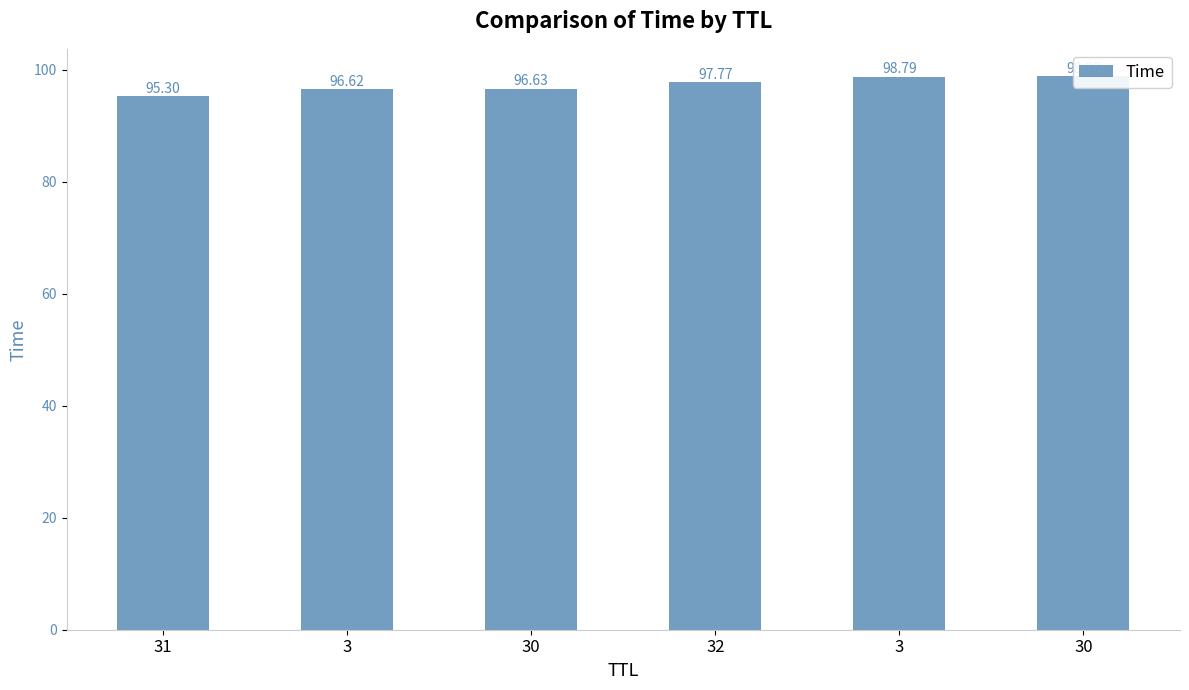

At which label does the data first exceed 97?

32